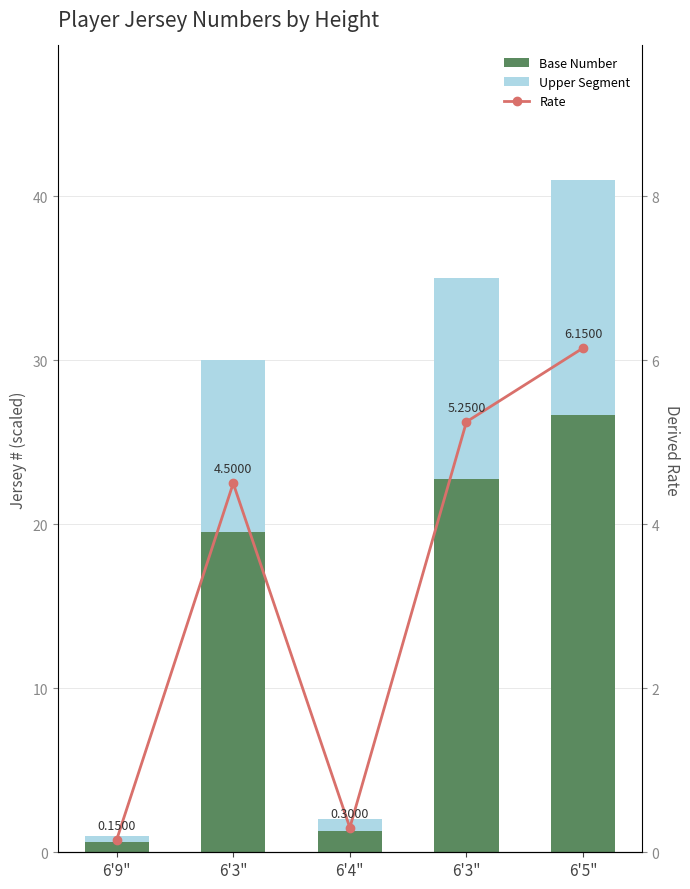

Rank the series by their maximum value, from lowest to highest.

Rate, Upper Segment, Base Number